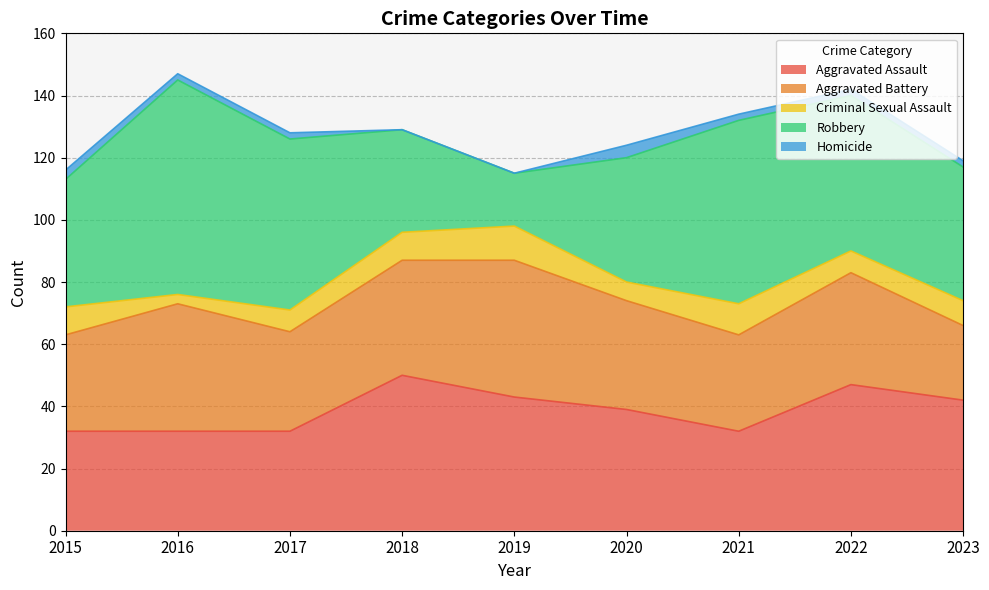

What is the difference between the Criminal Sexual Assault values at 2016 and 2017?

4